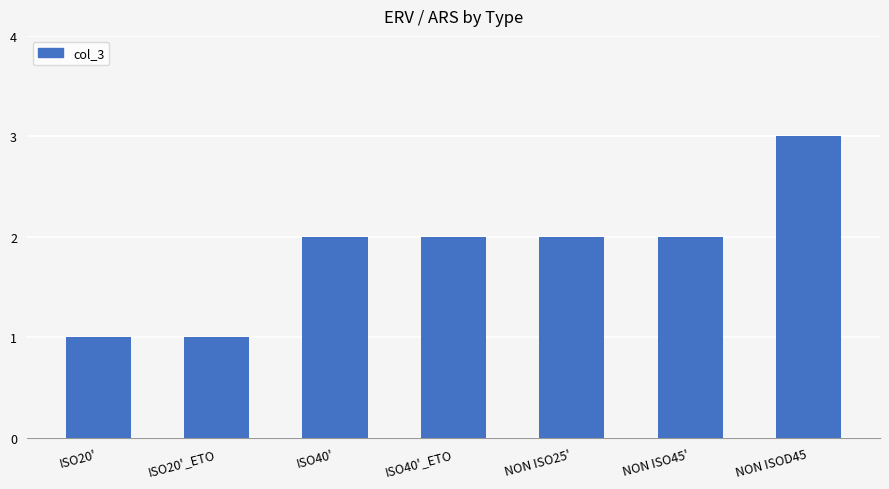

Reading left to right, what are all the values shown in this chart?

1	1	2	2	2	2	3